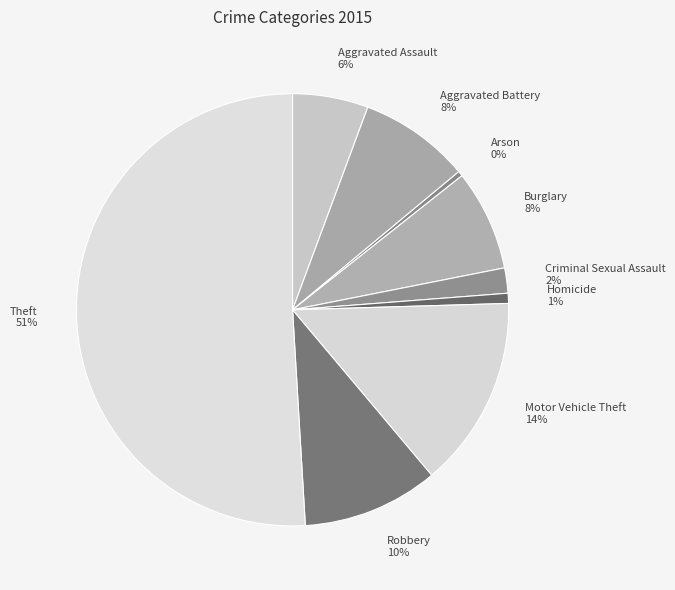

Which category has the biggest portion of the pie?

Theft